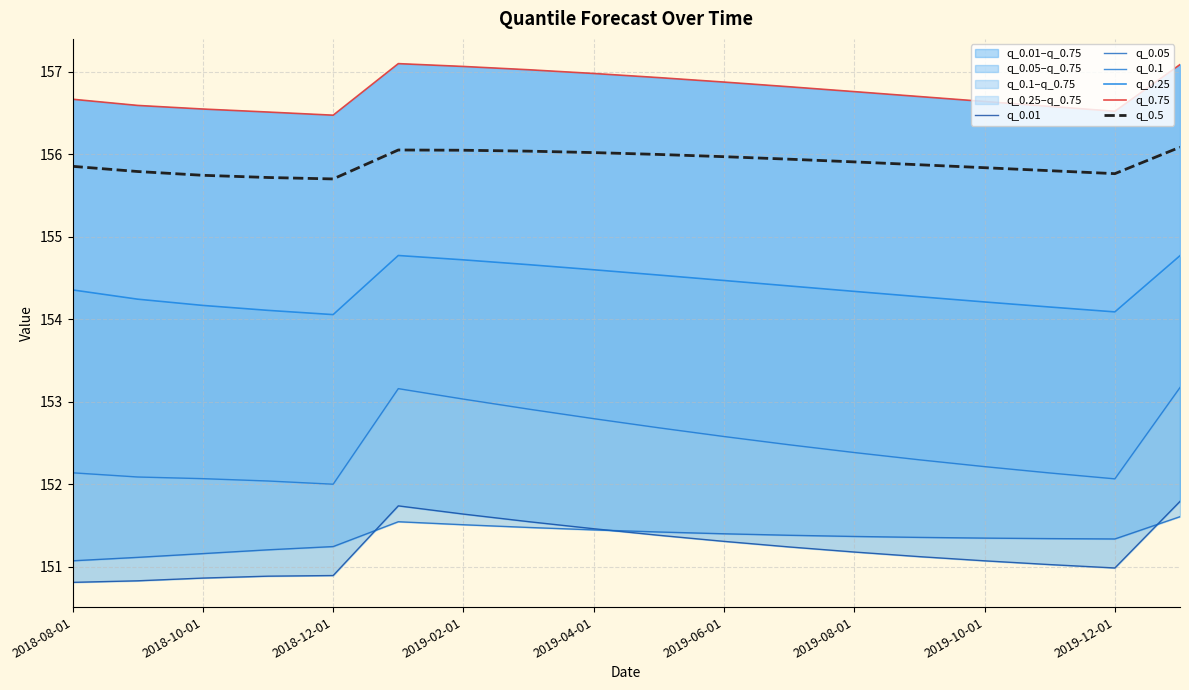

At which category is the sum across all series the highest?

17